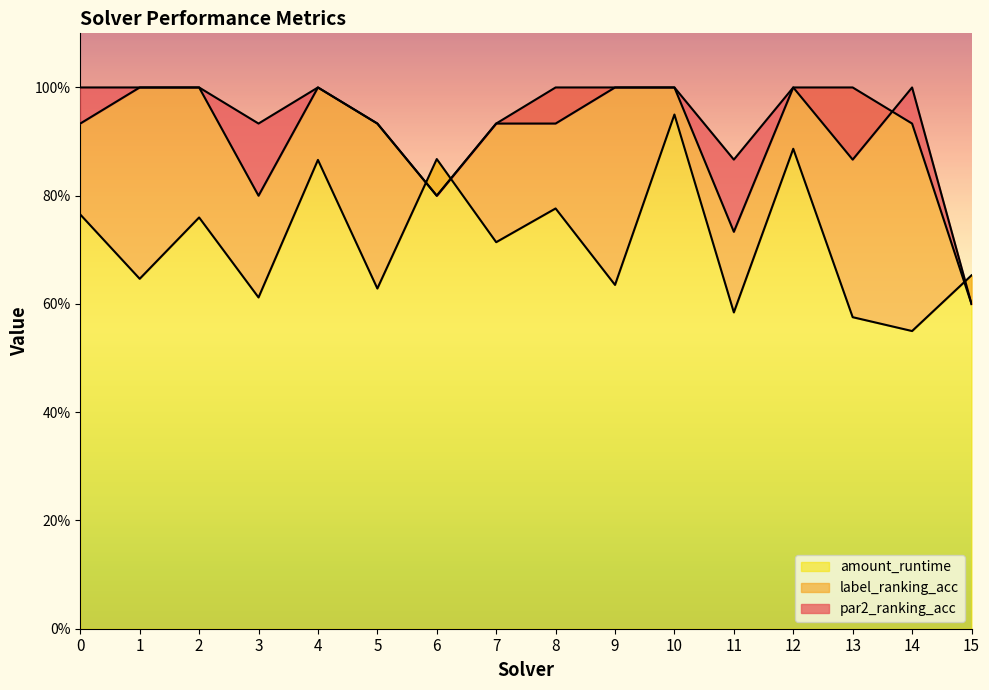

Which series has the largest range (max minus min)?

par2_ranking_acc